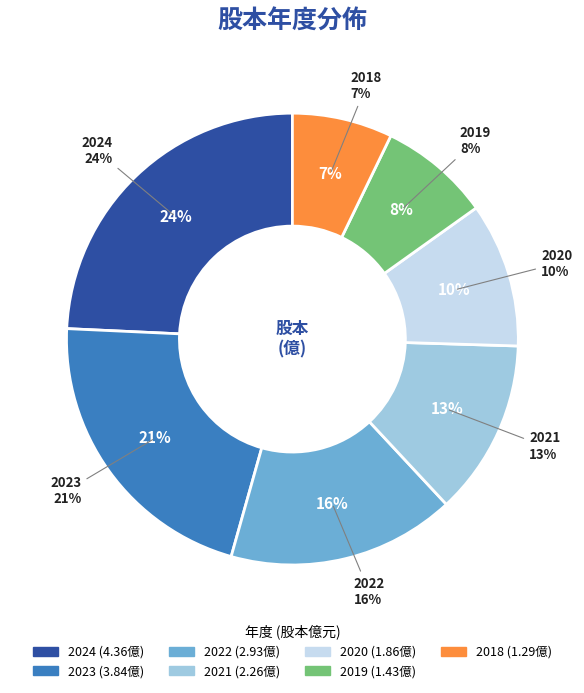

Which slice is the smallest?

2018